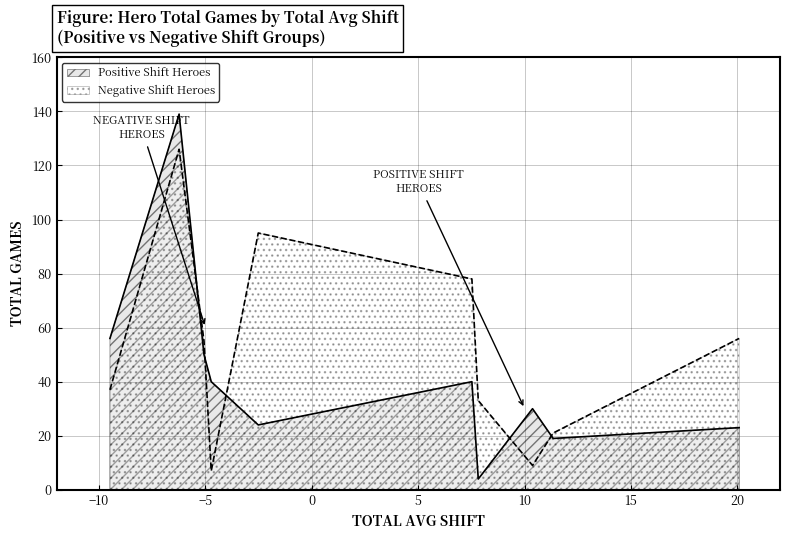

What is the smallest value displayed?

4